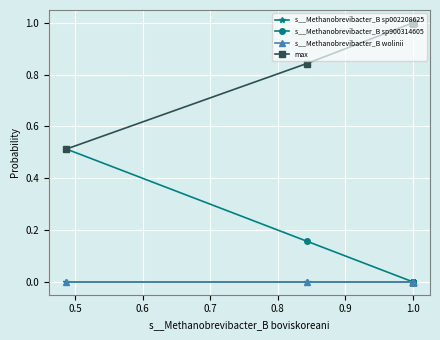

What is the sum of all max values?

29.4